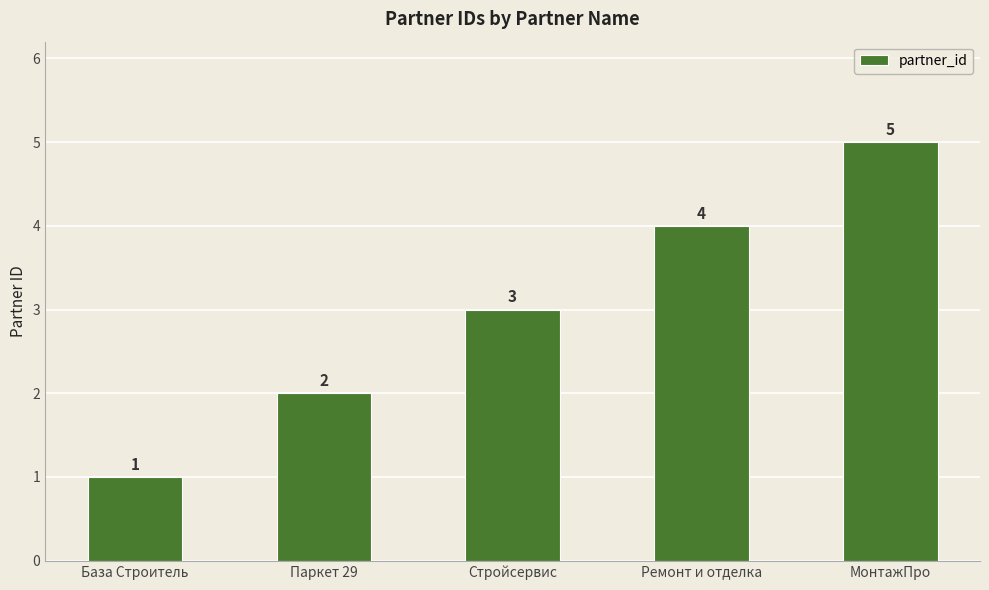

What is the difference between the values at Паркет 29 and Стройсервис?

1